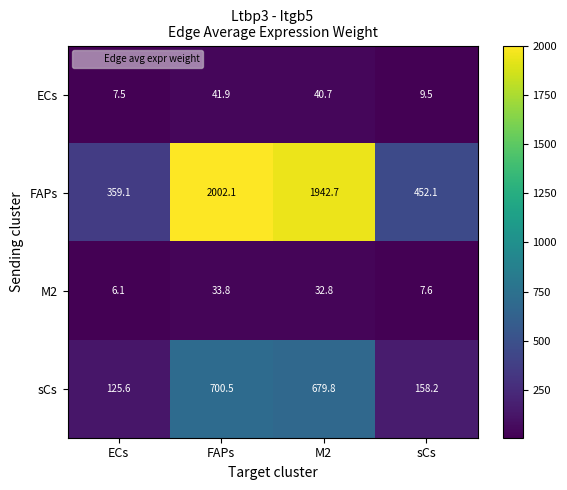

What is the difference between the maximum and minimum values in the M2 series?

27.7